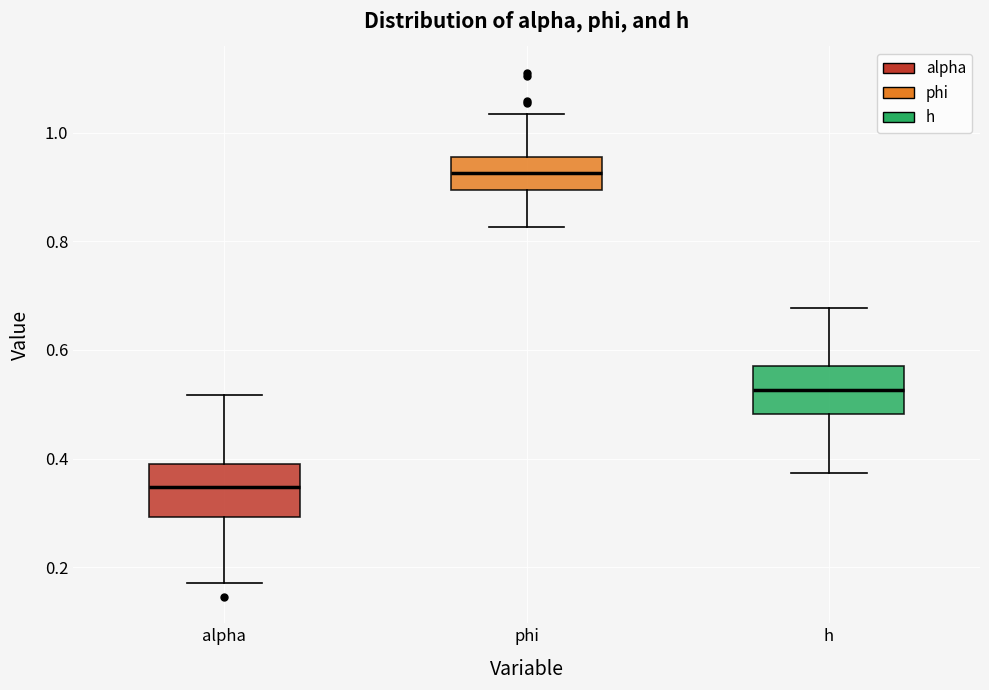

Which box has the lowest median line?

alpha